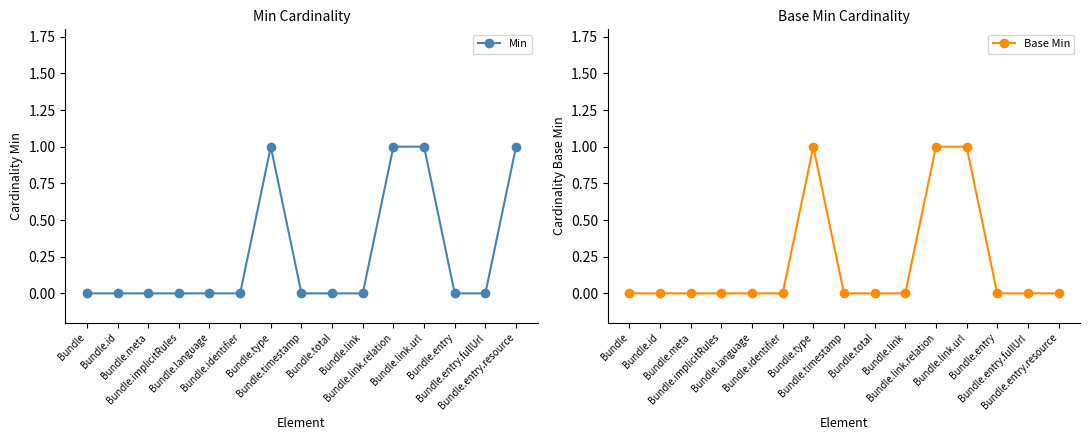

List the series in order of their overall mean, lowest first.

Base Min, Min